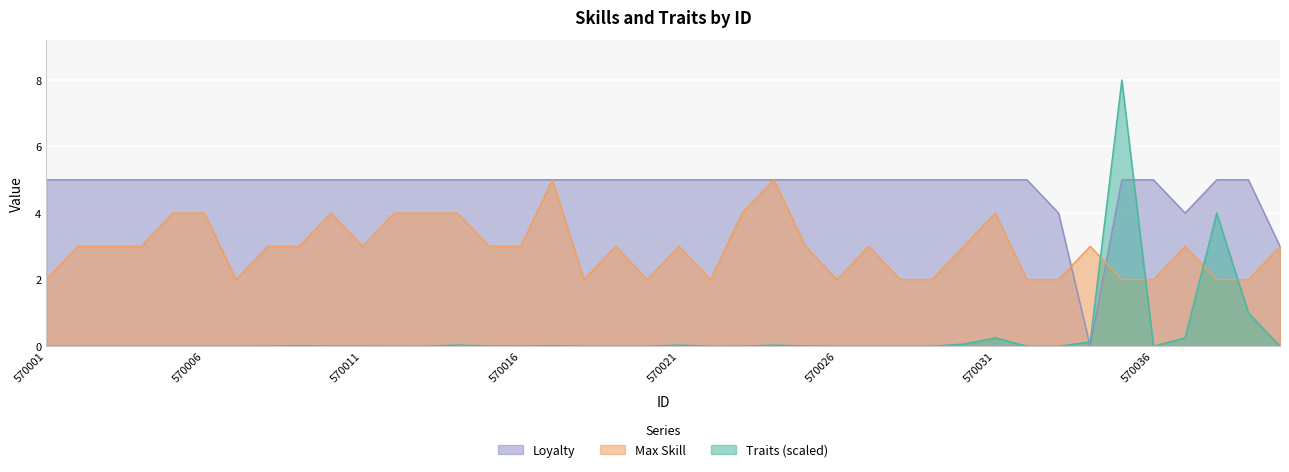

How many lines are shown in the chart?

3